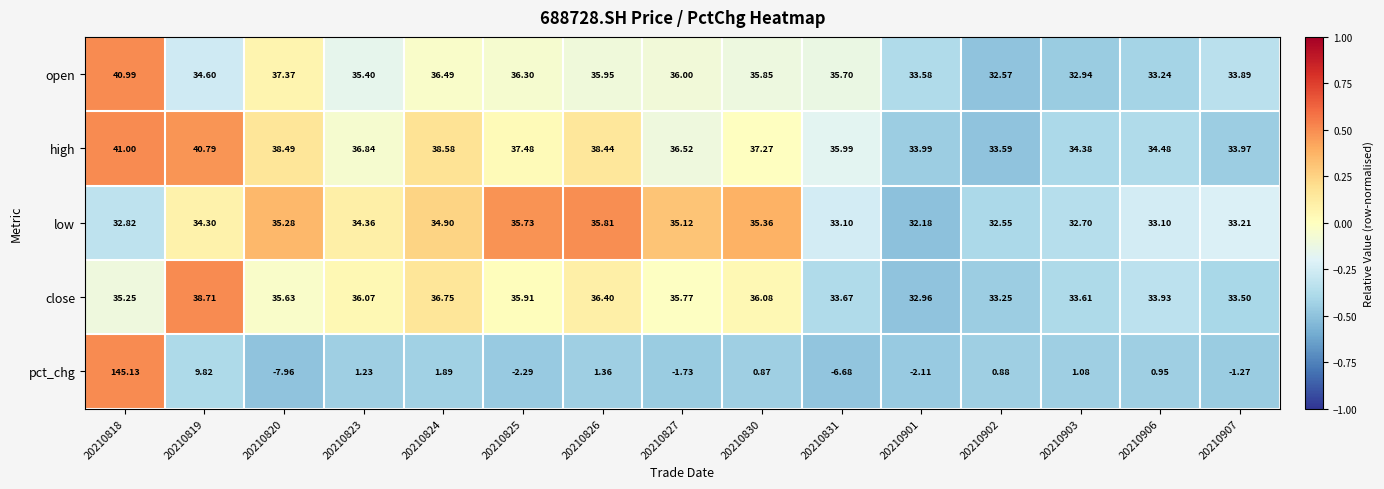

Which series has the largest range (max minus min)?

pct_chg